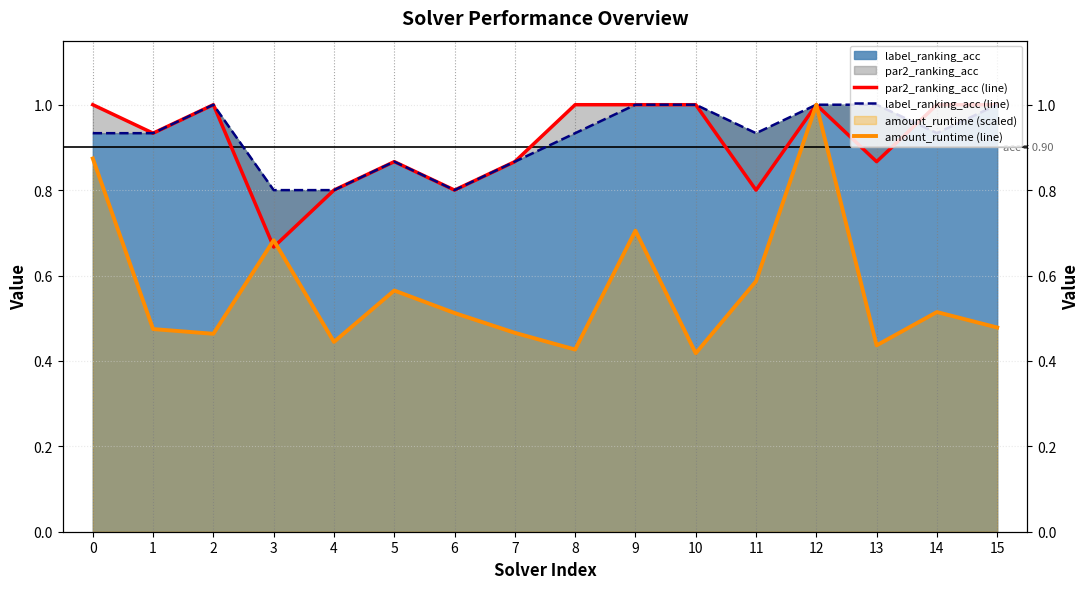

Is it true that amount_runtime (line) equals 0.6 at 8?

False